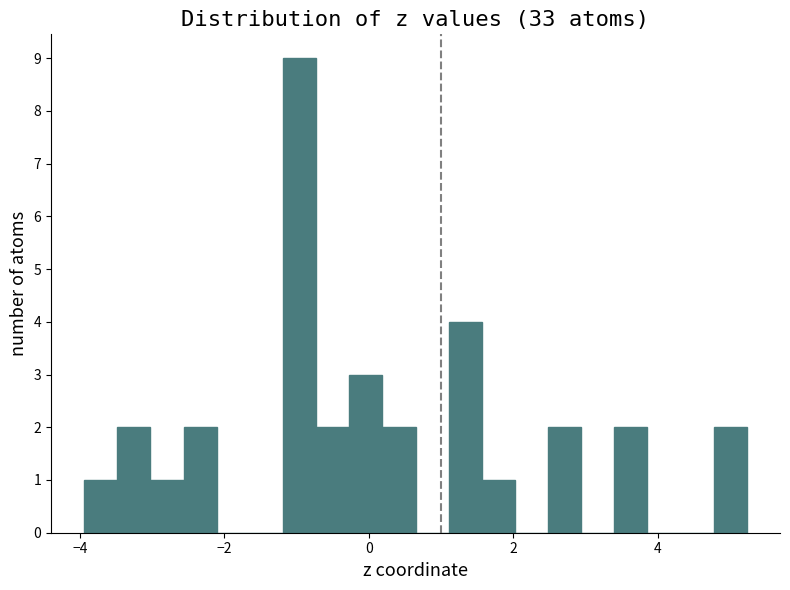

Read against the x-axis, roughly where is the centre of the tallest bar?

-1.0